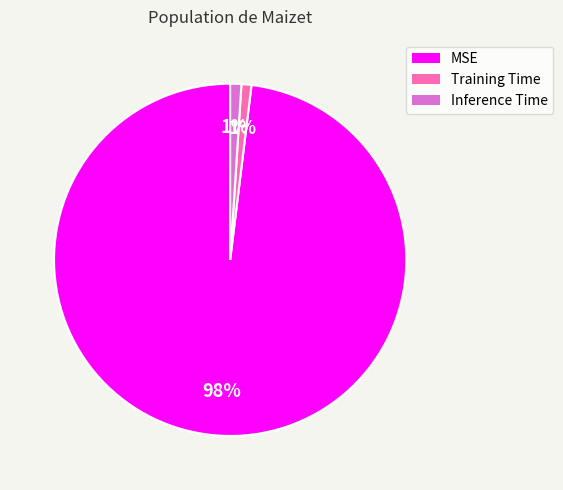

Is it true that Inference Time is 11% of the pie?

False